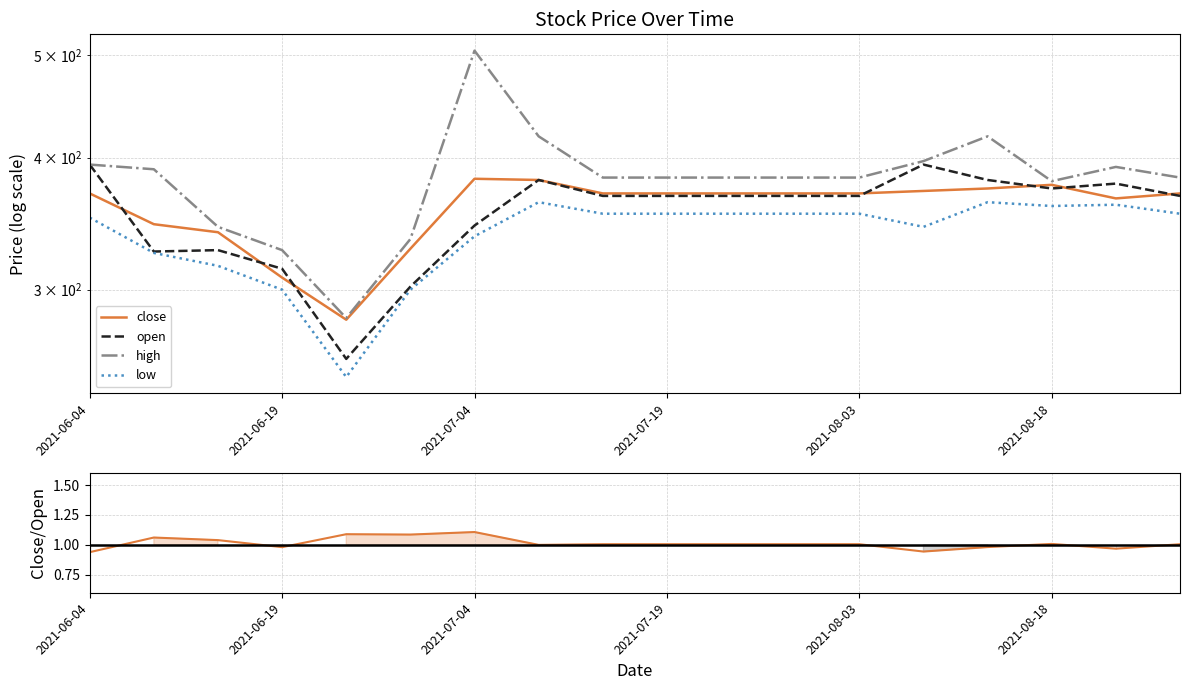

True or false: close has a value of 374.0 at 14.

True